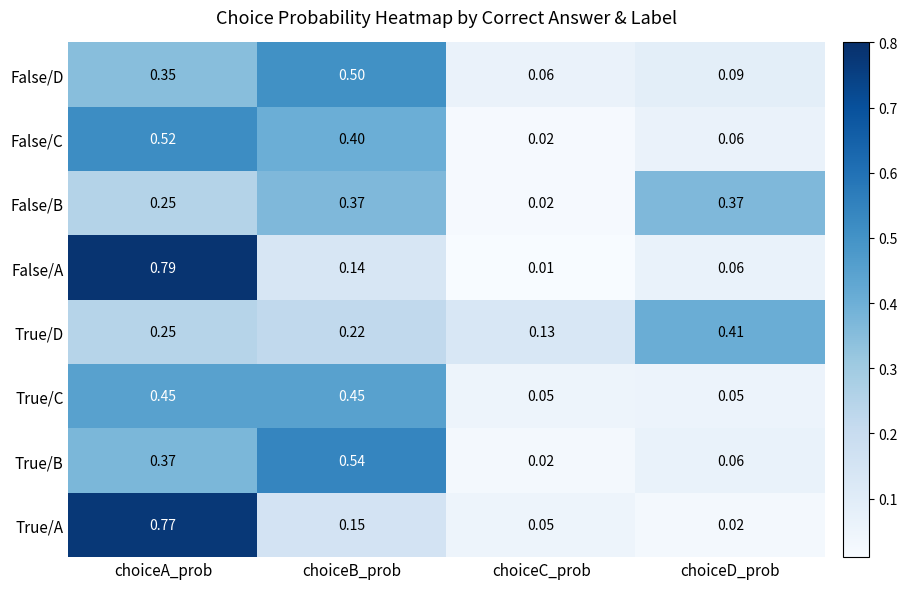

At which label does True/A reach its peak?

choiceA_prob